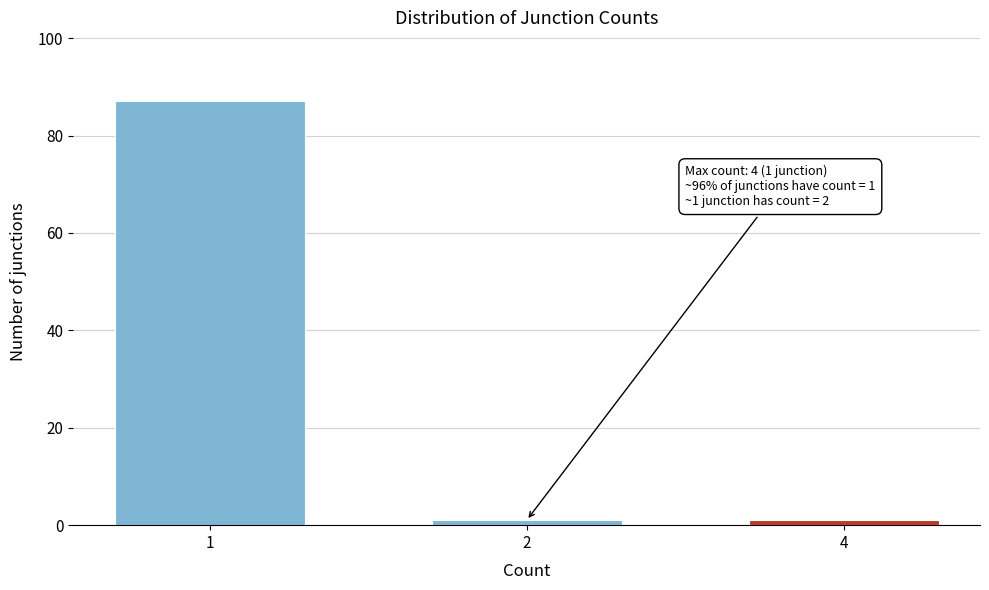

Reading left to right, what are all the values shown in this chart?

1=87	2=1	4=1